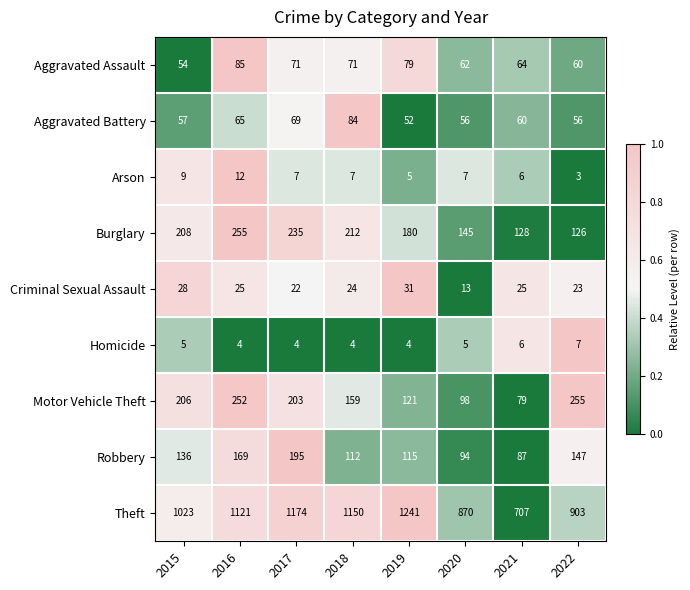

Which series changed the most between 2020 and 2022?

Motor Vehicle Theft